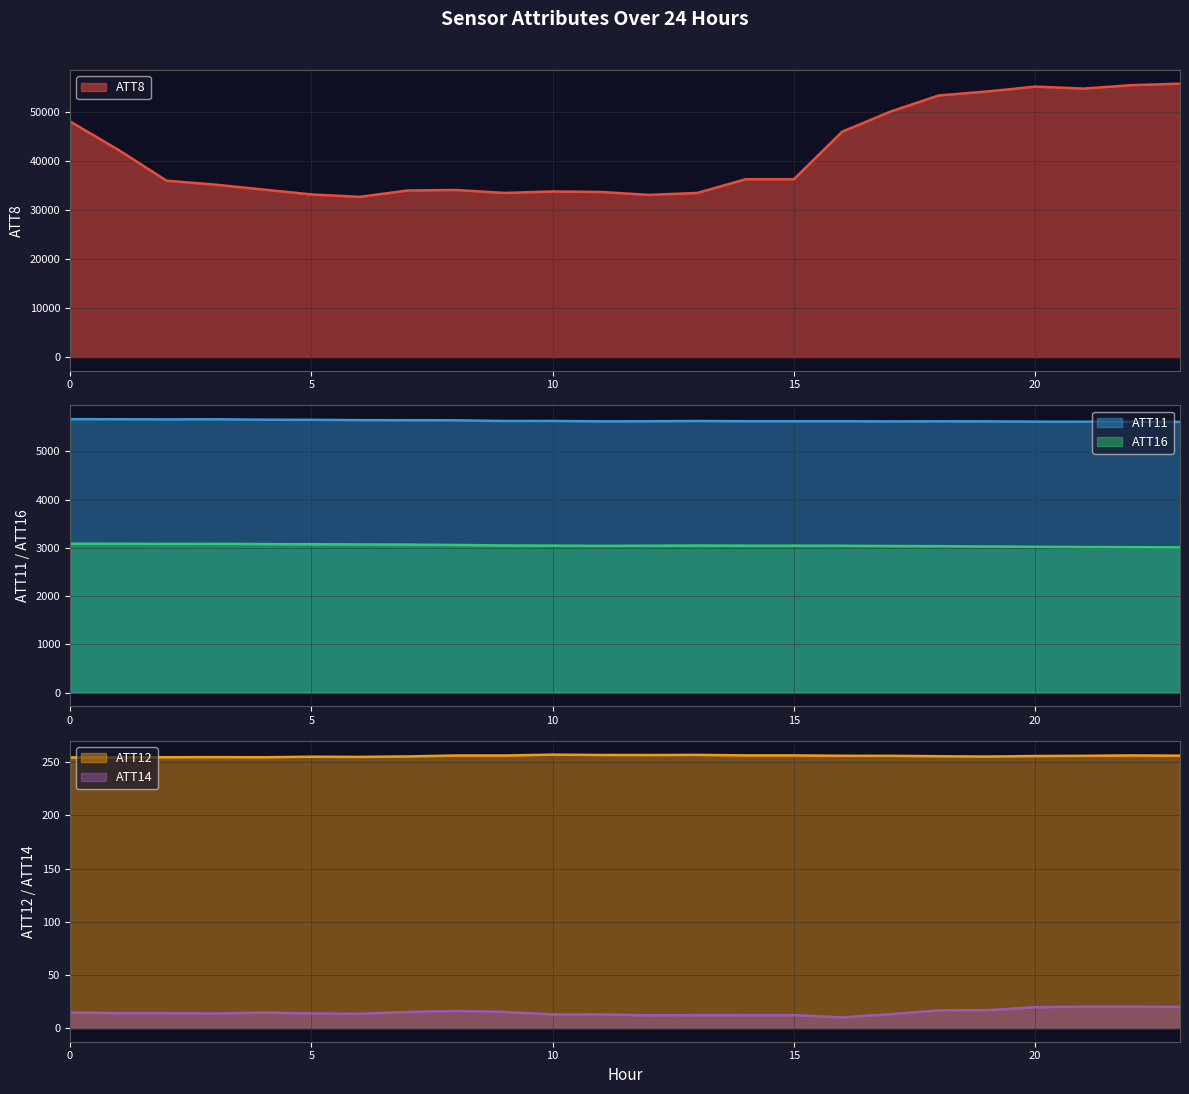

What is the total value across all series at 11?

42633.5